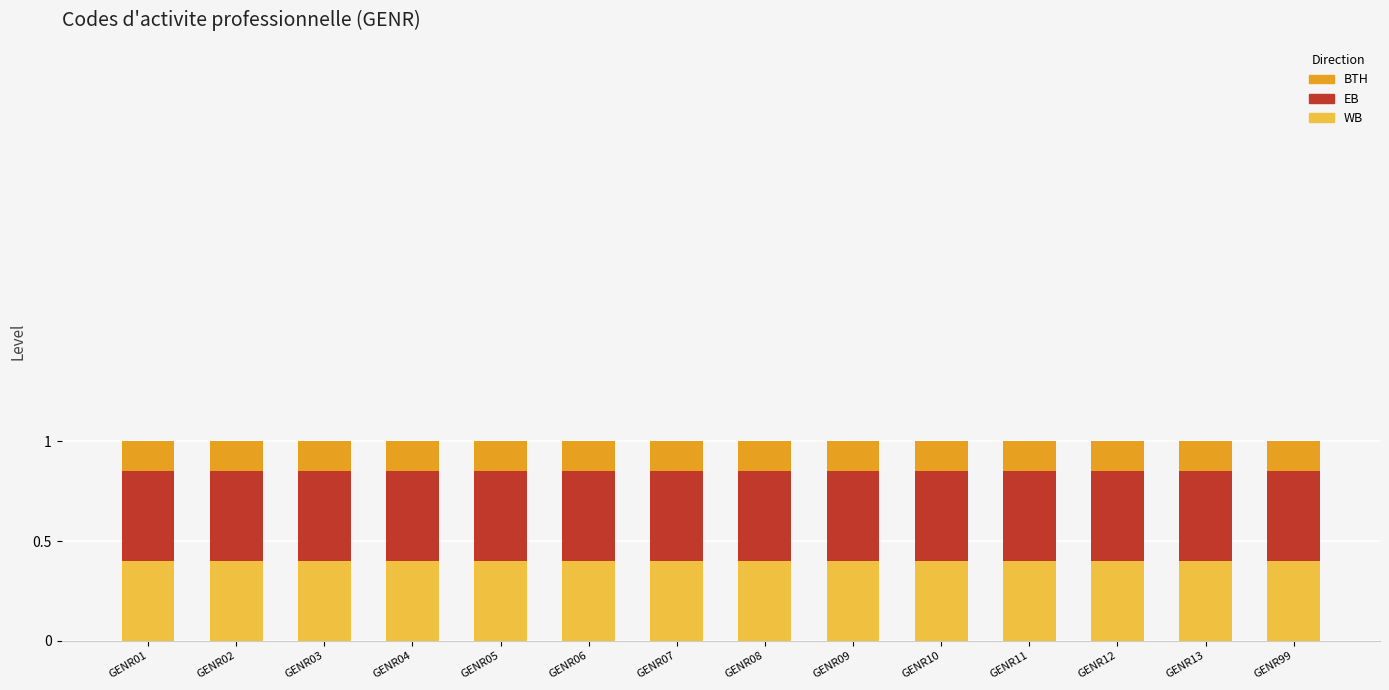

True or false: WB has a value of 0.6 at GENR01.

False